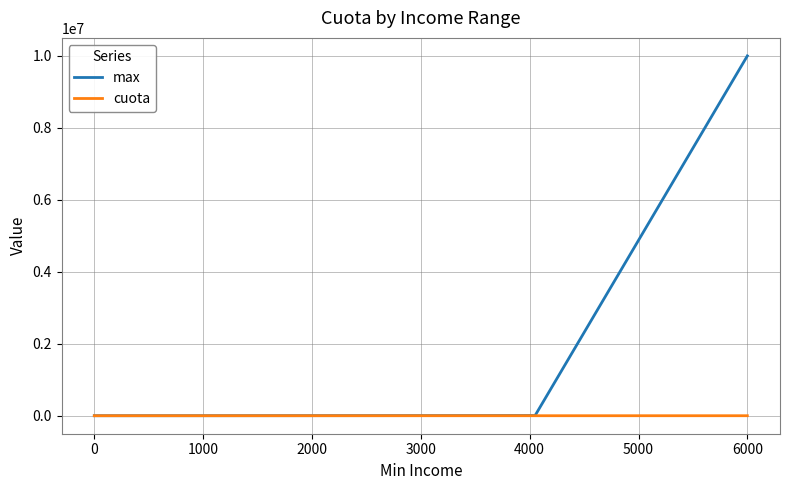

What is the greatest value displayed?

10000000.0